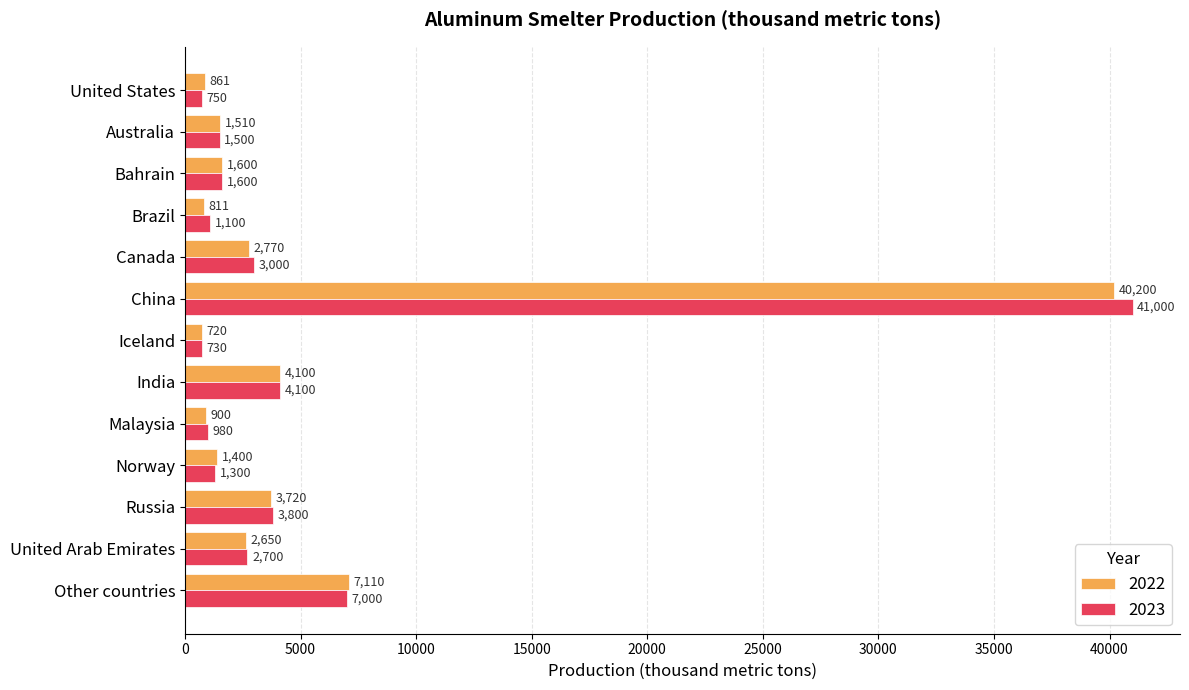

The value of 2023 at Other countries is 1460. True or false?

False